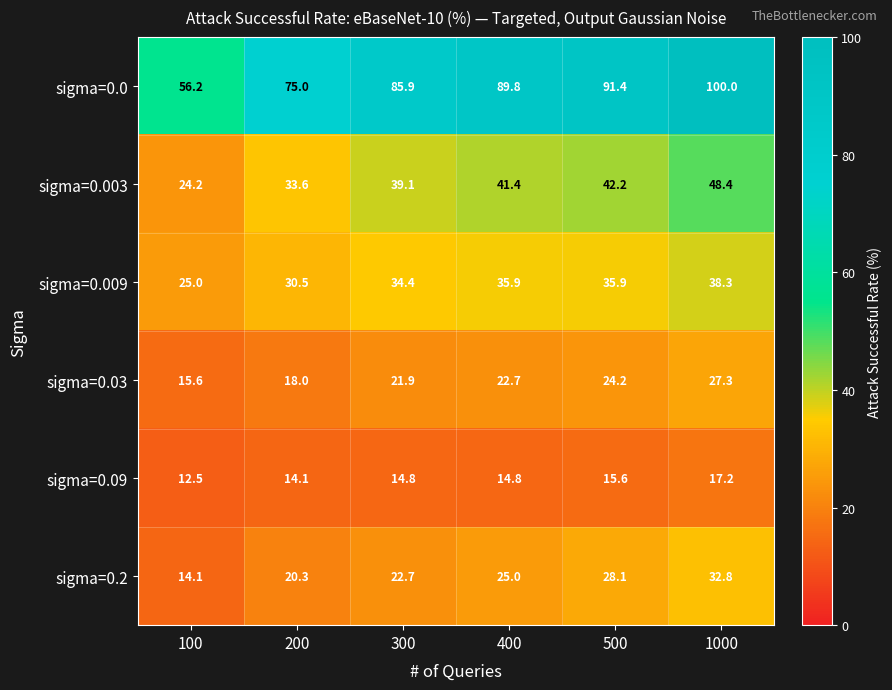

True or false: sigma=0.003 has a value of 42.2 at 500.

True